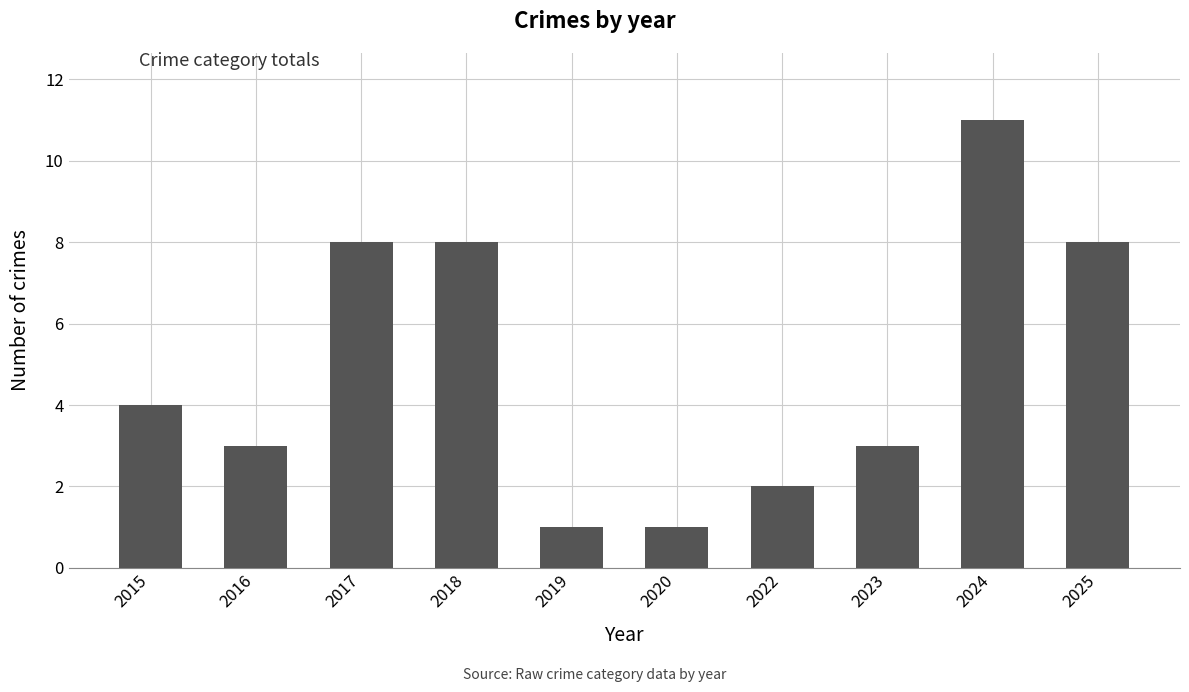

Is it true that the value at 2022 is 2?

True